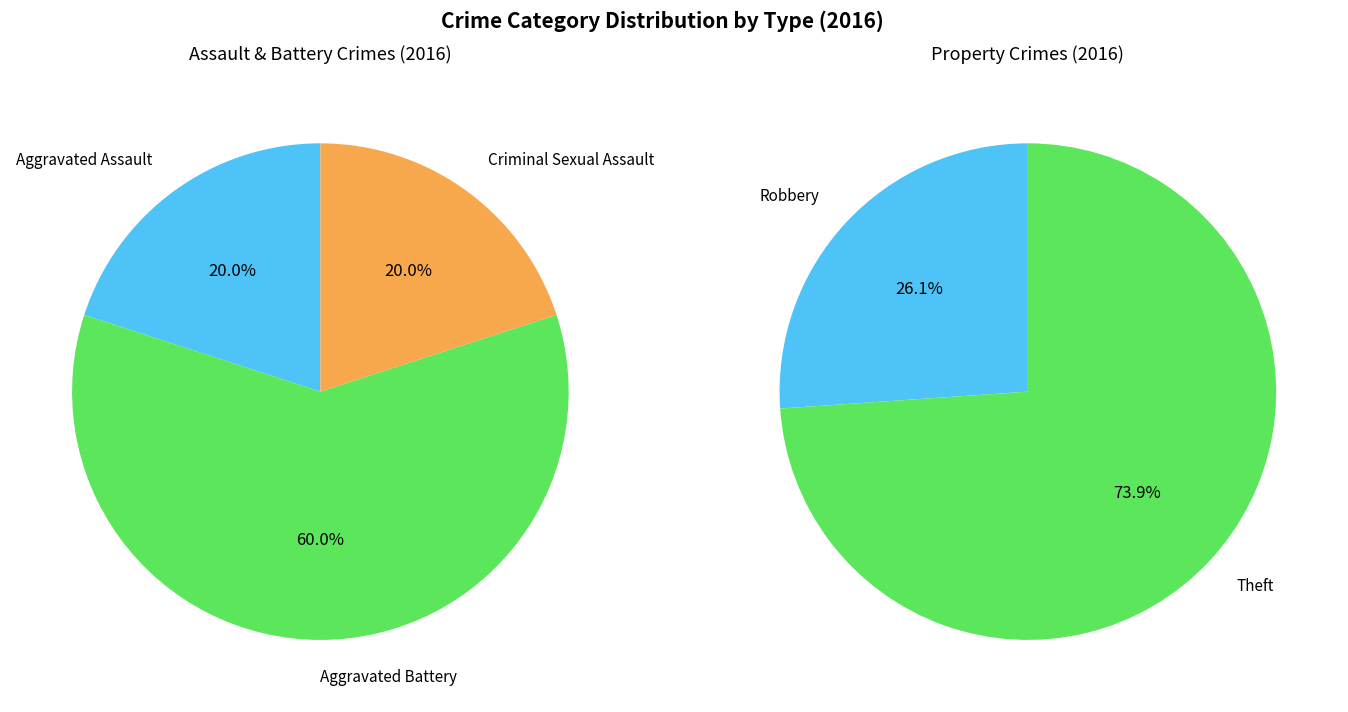

Which category has the smallest portion of the pie?

Aggravated Assault